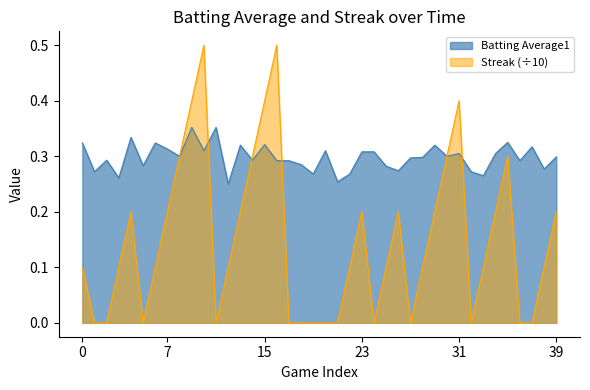

Rank the series by their average value, from lowest to highest.

Streak (÷10), Batting Average1